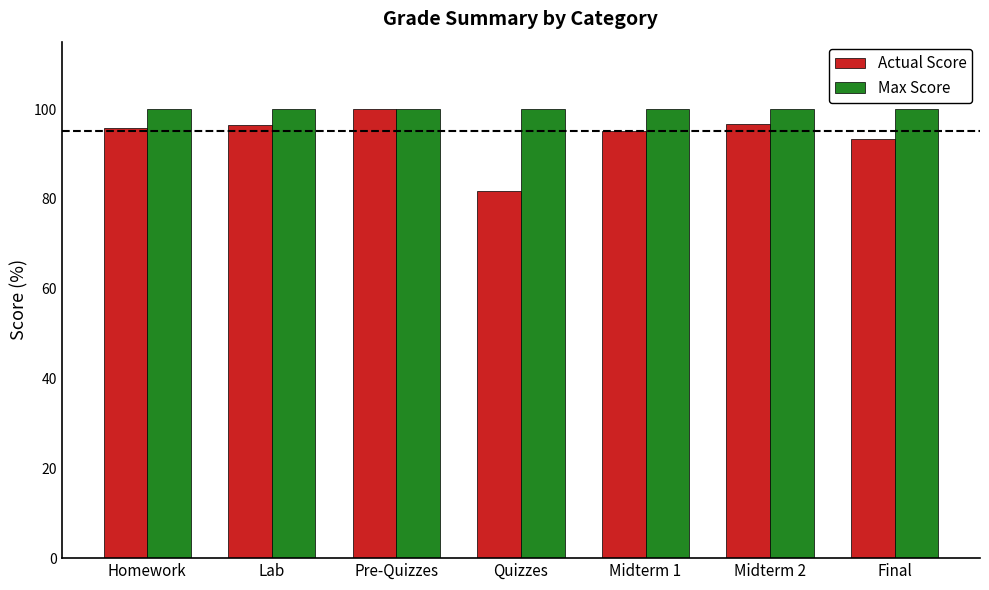

True or false: Actual Score has a value of 96.8 at Midterm 2.

True